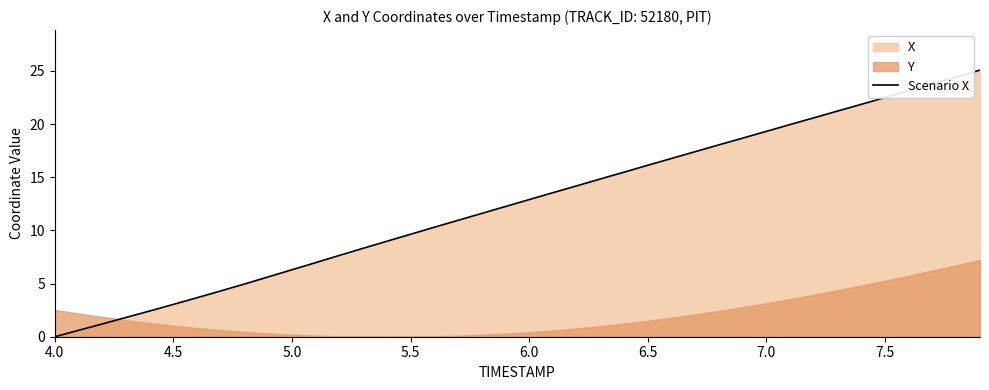

Which category has the lowest value across all series?

4.0